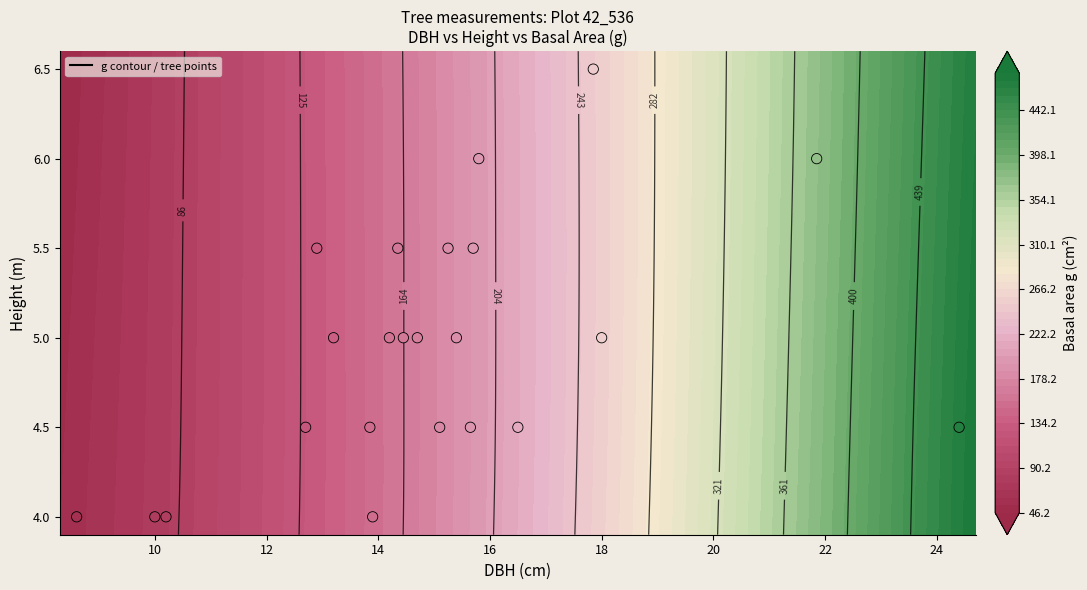

How many values exceed 5?

7